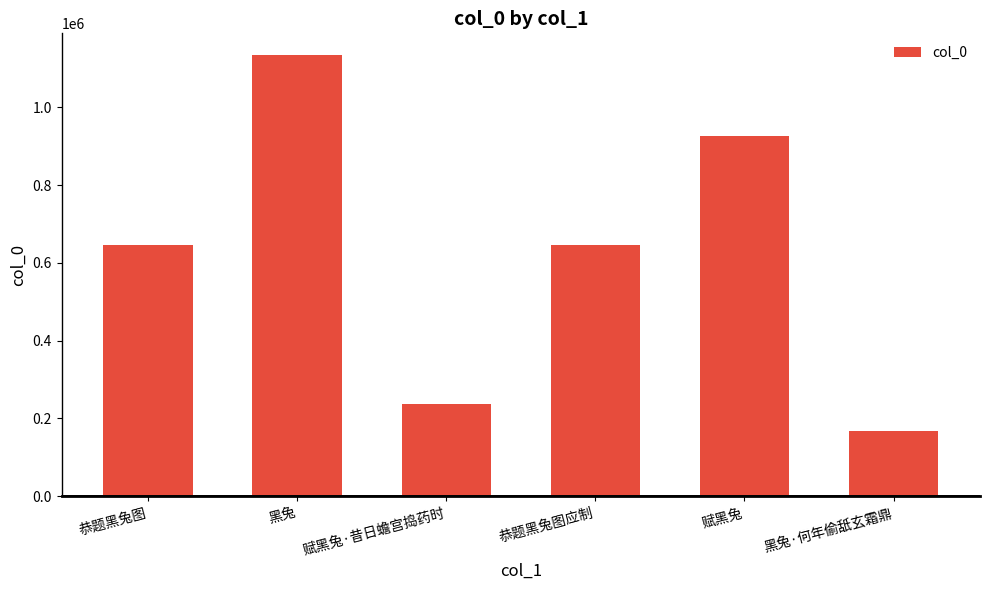

Is it true that the value at 黑兔·何年偷舐玄霜鼎 is 167622?

True